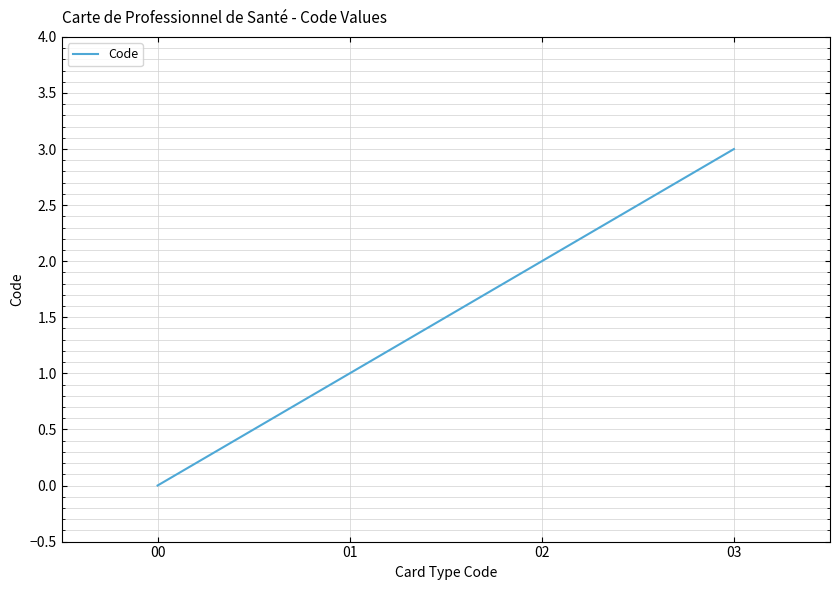

List the labels in order of value, smallest first.

00, 01, 02, 03